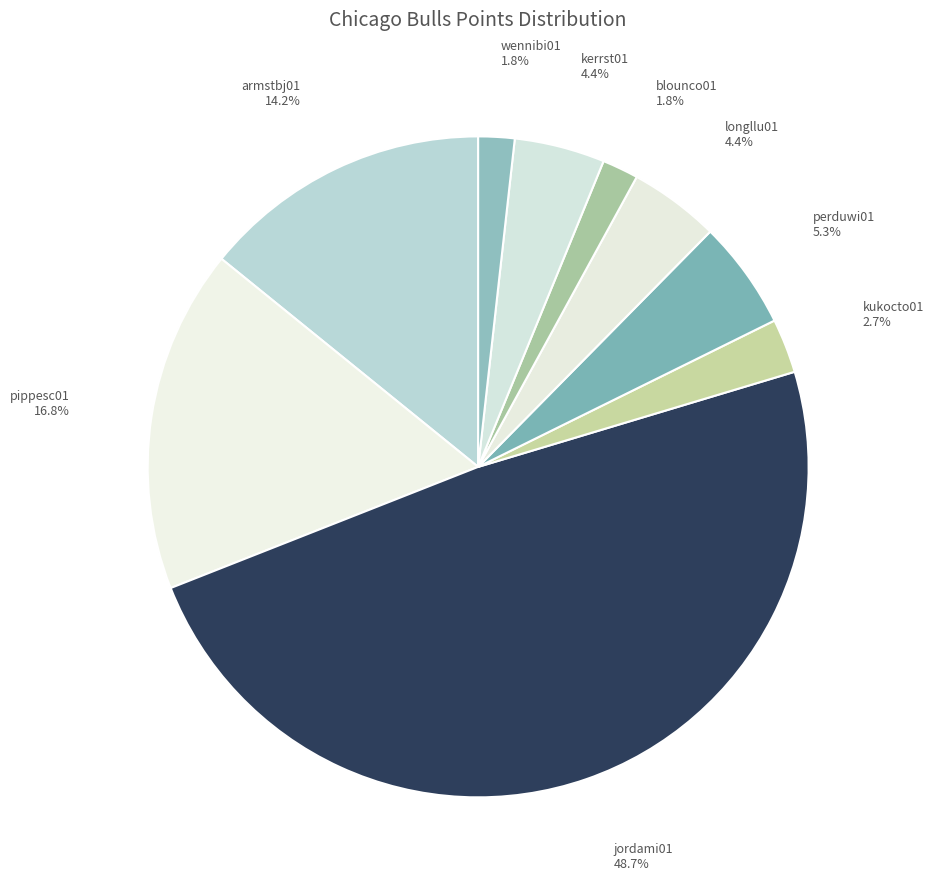

The blounco01 slice represents 8% of the pie. True or false?

False